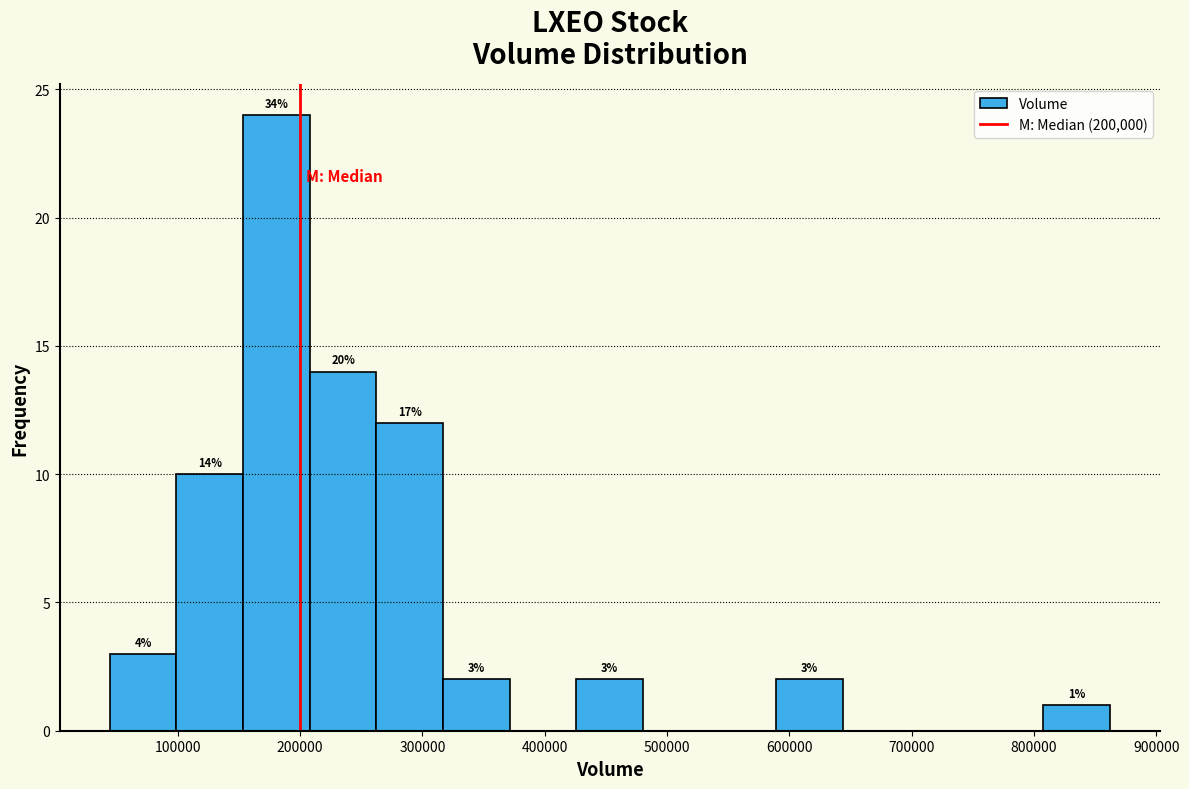

Over which range of the x-axis is the bar tallest?

150000 to 210000